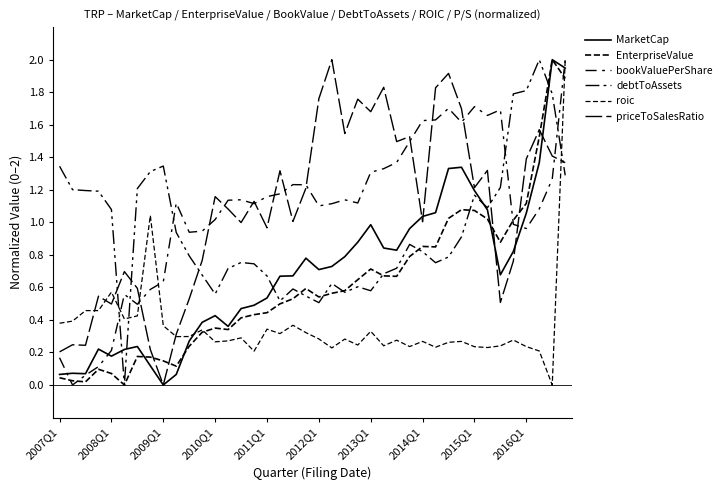

What is the sum of all debtToAssets values?

37.9